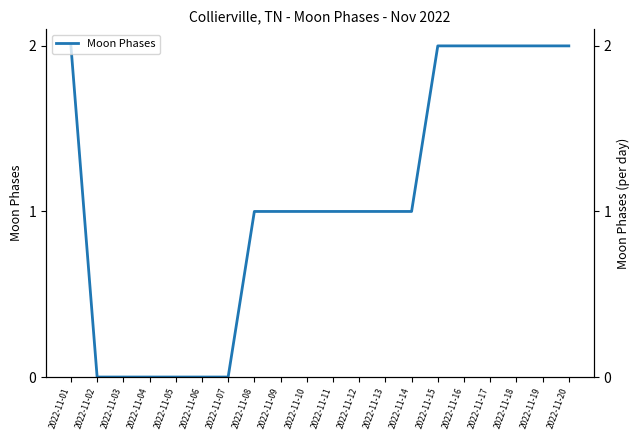

At which category does the chart reach its peak across all series?

2022-11-01